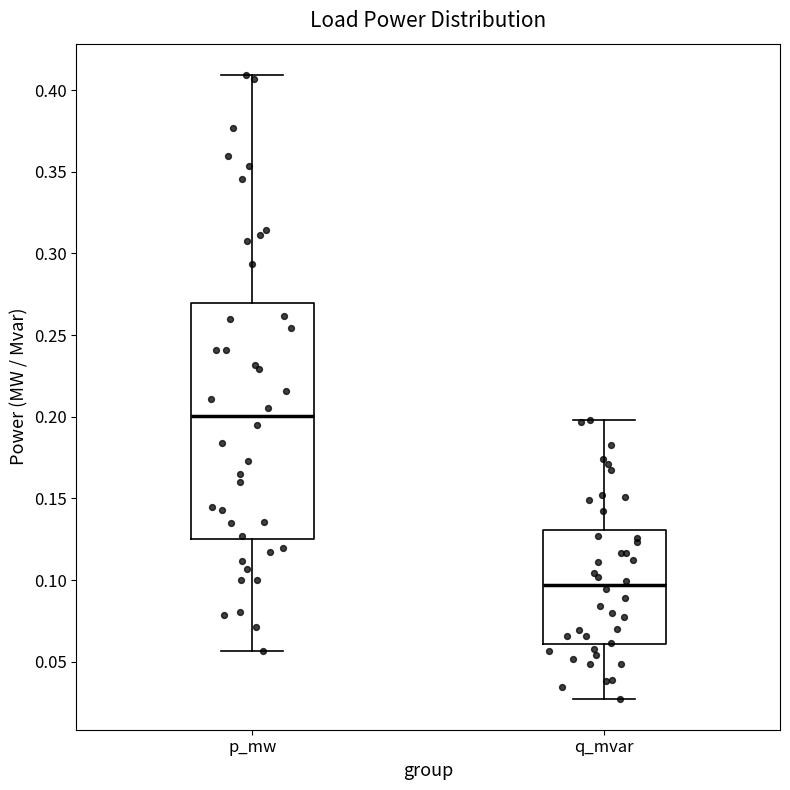

Which box's median line is the lowest?

q_mvar